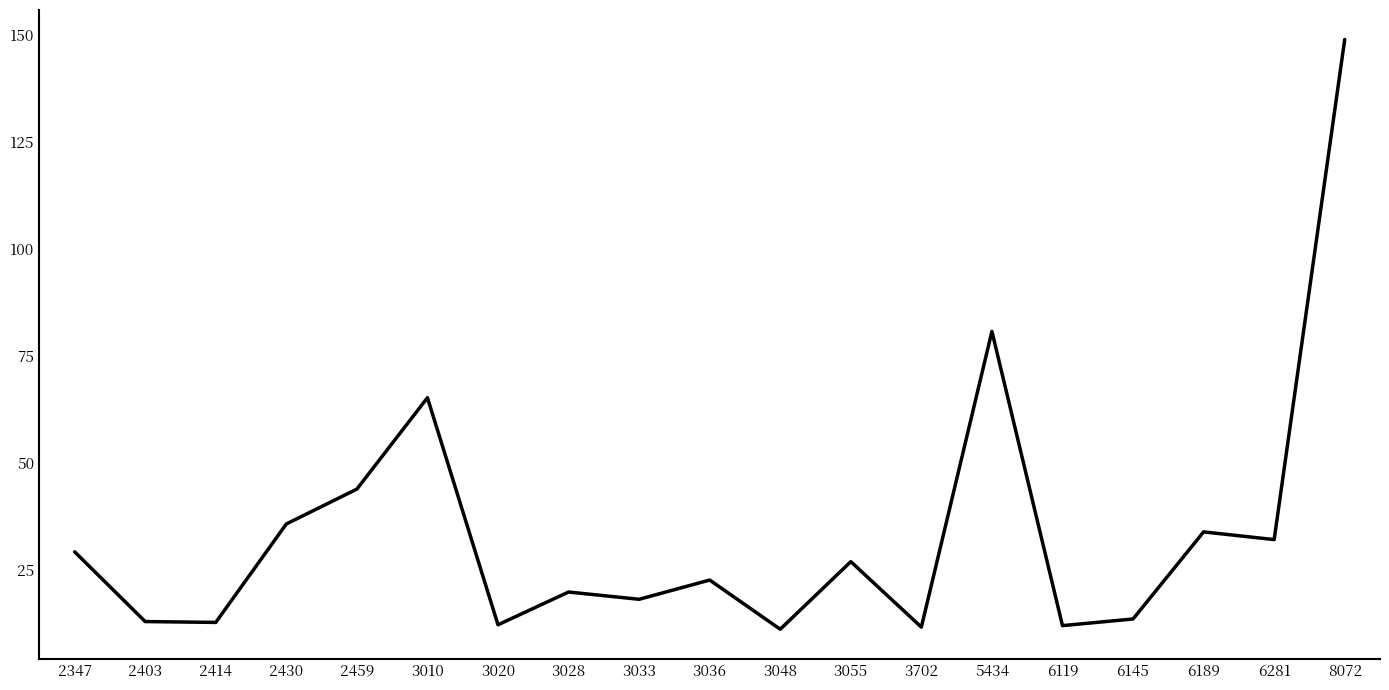

What is the difference between the maximum and minimum values?

137.8